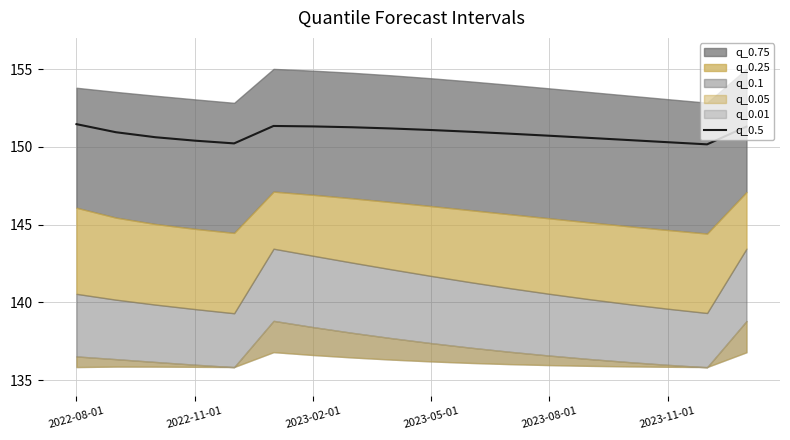

What is the minimum value for q_0.5?

150.2